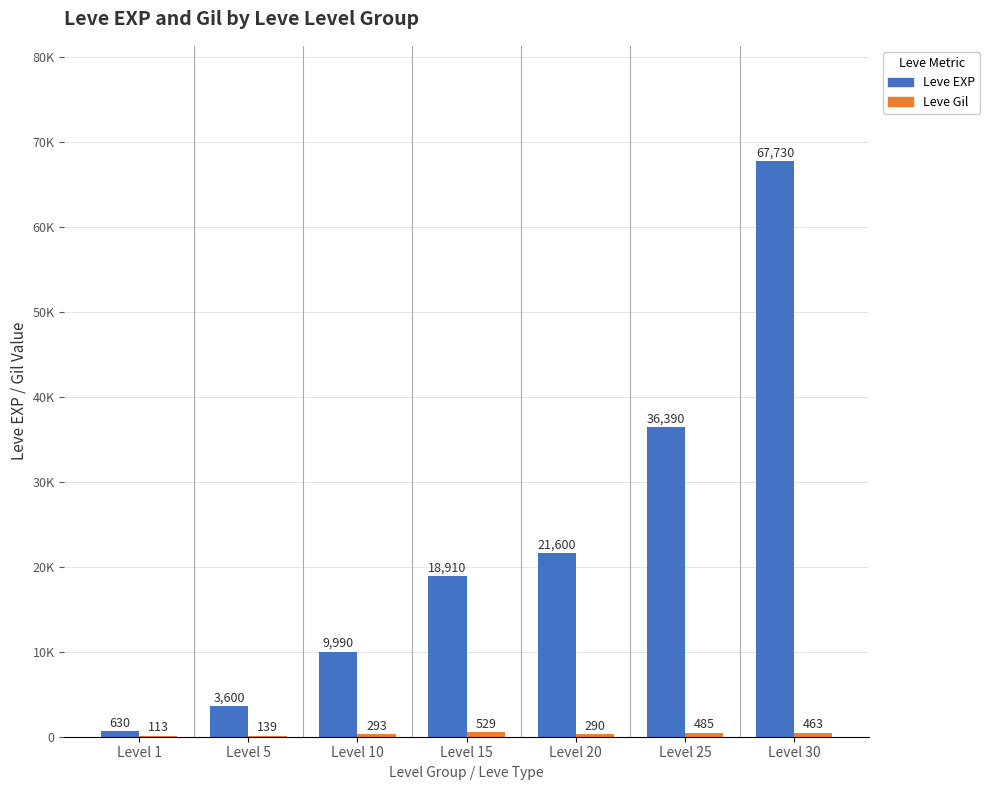

Which has a higher value, Level 20 or Level 10?

Level 20